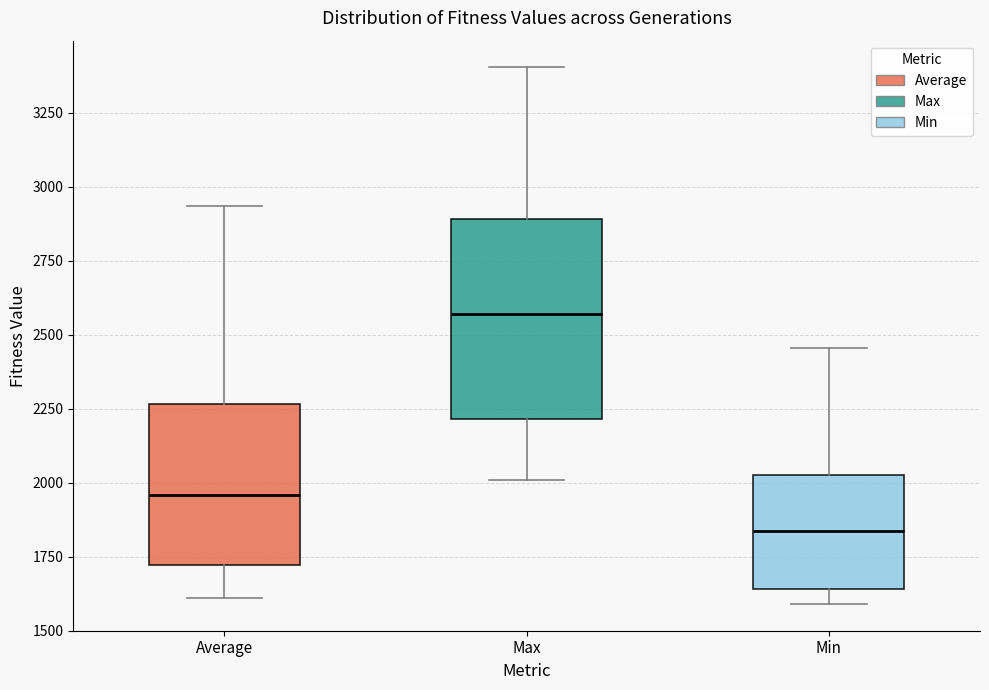

Which box's median line is the highest?

Max